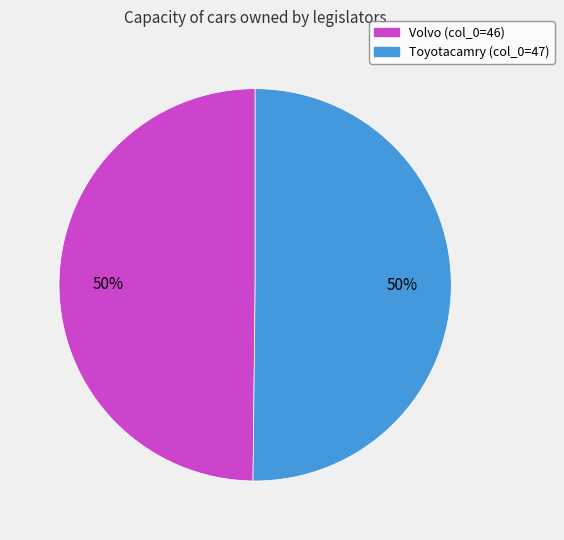

To the nearest percent, what is the average slice percentage?

50%